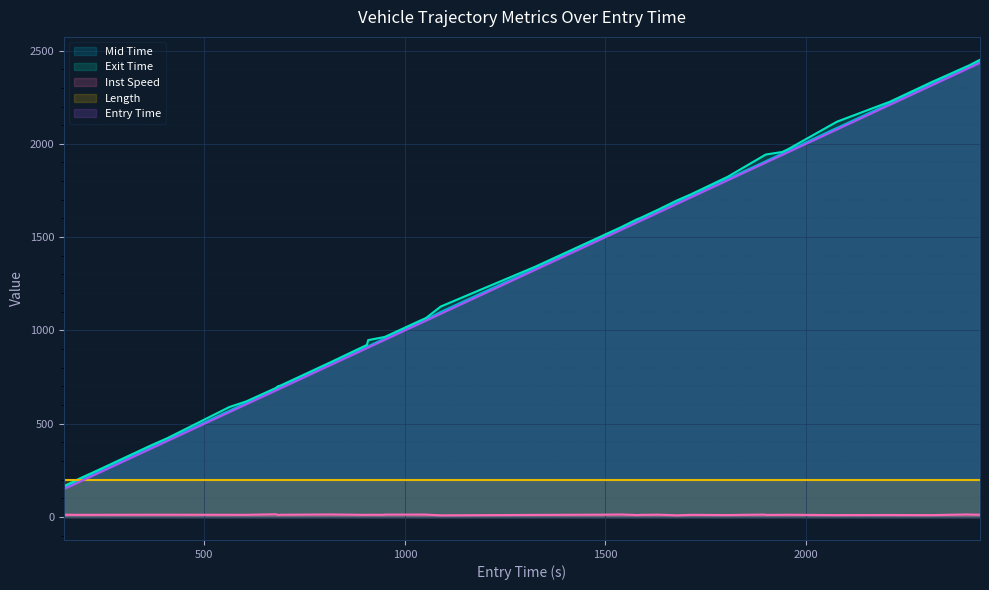

True or false: entry and exit intersect in this chart.

False